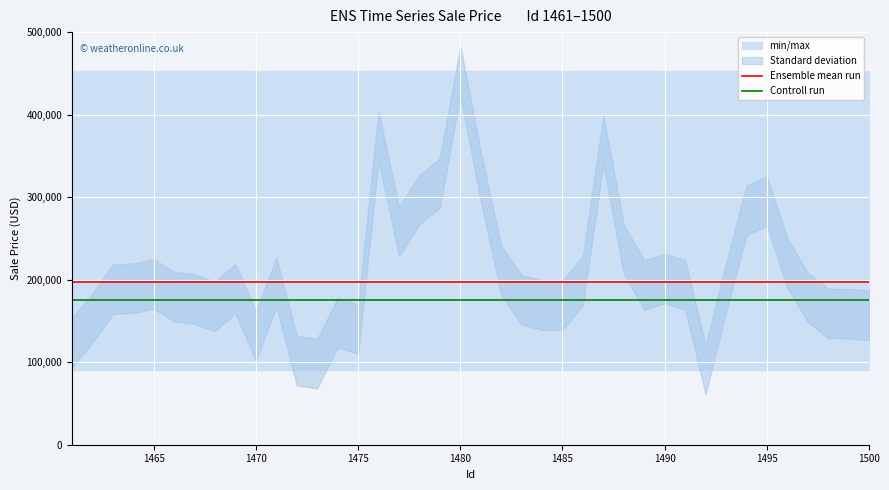

Is this an area chart (filled region under the line)?

No